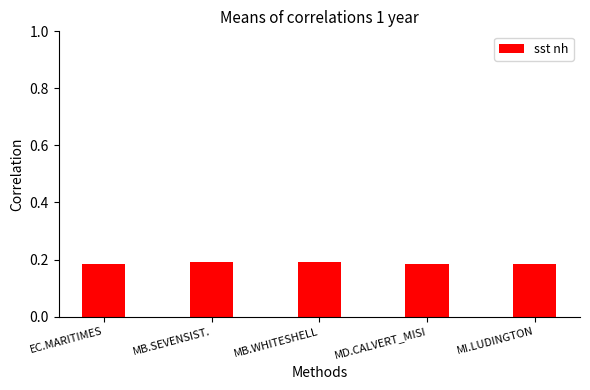

What is the label of the 4th bar from the left?

MD.CALVERT_MISI